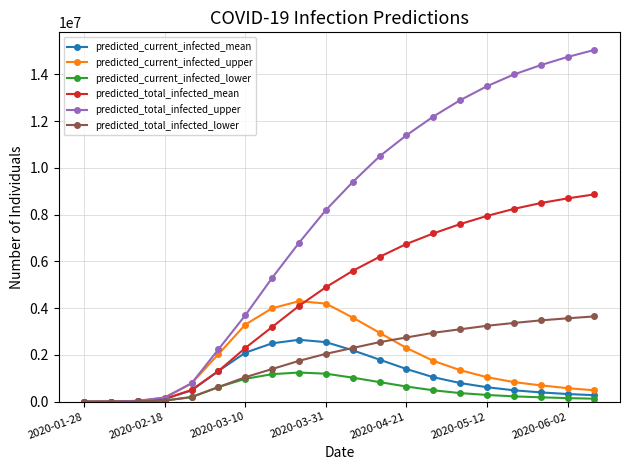

Which series has the largest range (max minus min)?

predicted_total_infected_upper